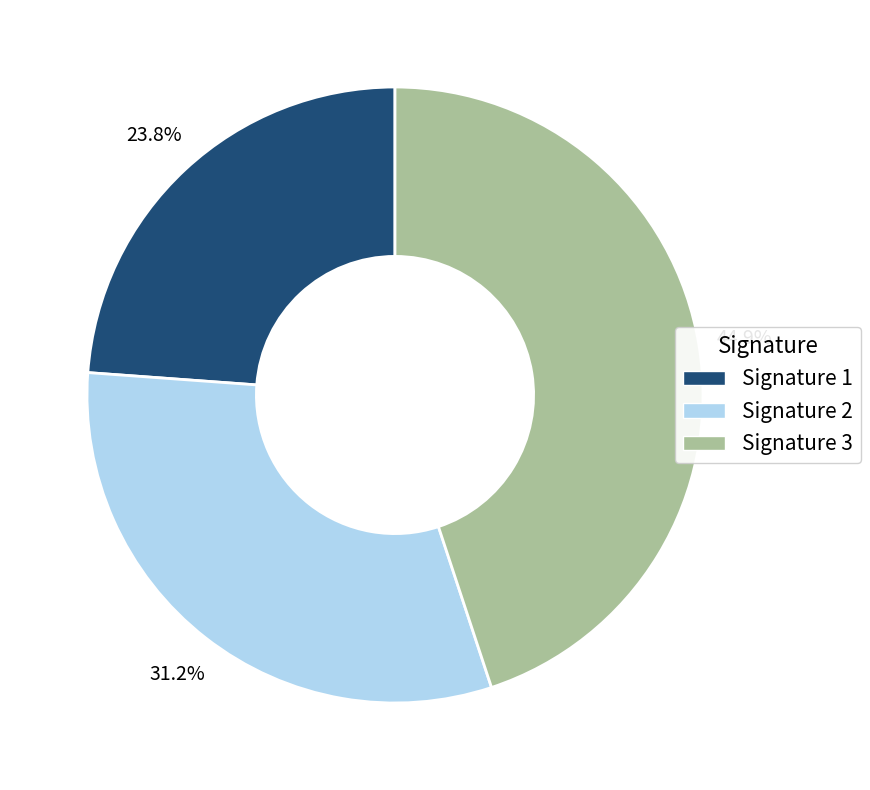

Does any single category account for the majority?

No